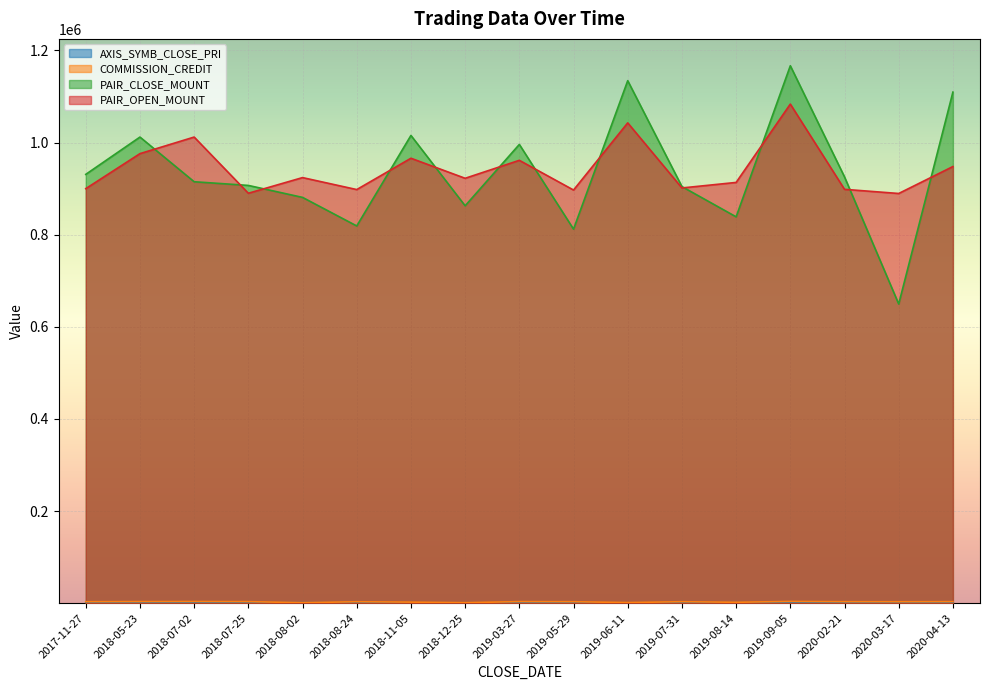

Reading left to right, extract all data points from this chart.

AXIS_SYMB_CLOSE_PRI: 2017-11-27=783	2018-05-23=706	2018-07-02=869	2018-07-25=948	2018-08-02=1002	2018-08-24=894	2018-11-05=721	2018-12-25=642	2019-03-27=793	2019-05-29=736	2019-06-11=708	2019-07-31=899	2019-08-14=910	2019-09-05=908	2020-02-21=835	2020-03-17=595	2020-04-13=855
COMMISSION_CREDIT: 2017-11-27=3117	2018-05-23=3366	2018-07-02=3532	2018-07-25=3288	2018-08-02=1083	2018-08-24=3074	2018-11-05=2242	2018-12-25=1059	2019-03-27=3333	2019-05-29=3088	2019-06-11=1362	2019-07-31=3130	2019-08-14=1935	2019-09-05=3708	2020-02-21=3153	2020-03-17=3033	2020-04-13=3225
PAIR_CLOSE_MOUNT: 2017-11-27=931000	2018-05-23=1012000	2018-07-02=915000	2018-07-25=907000	2018-08-02=881000	2018-08-24=819000	2018-11-05=1015500	2018-12-25=862800	2019-03-27=996000	2019-05-29=812100	2019-06-11=1134400	2019-07-31=904500	2019-08-14=838800	2019-09-05=1166800	2020-02-21=925500	2020-03-17=649500	2020-04-13=1109600
PAIR_OPEN_MOUNT: 2017-11-27=900000	2018-05-23=976000	2018-07-02=1012000	2018-07-25=890000	2018-08-02=924000	2018-08-24=898000	2018-11-05=966000	2018-12-25=922500	2019-03-27=961500	2019-05-29=897000	2019-06-11=1042800	2019-07-31=901500	2019-08-14=913500	2019-09-05=1083600	2020-02-21=898500	2020-03-17=889500	2020-04-13=948000